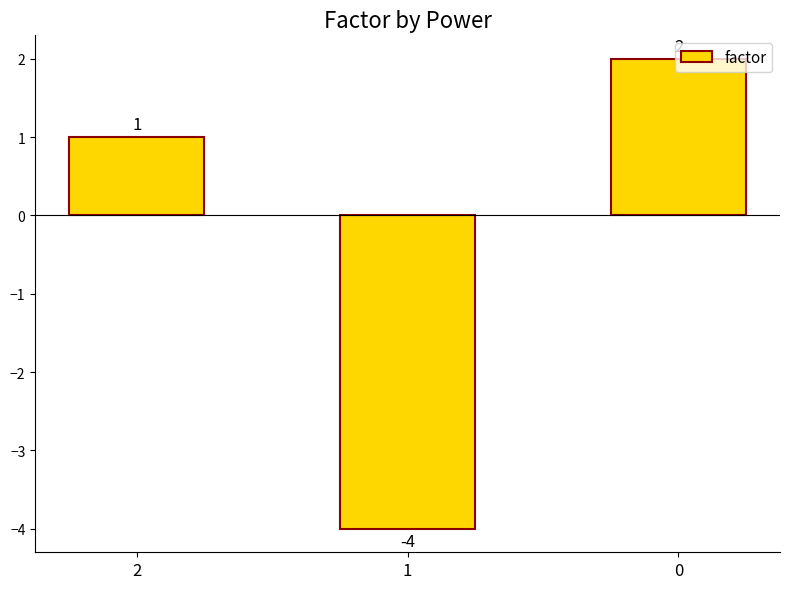

Is it true that the value at 1 is -4?

True